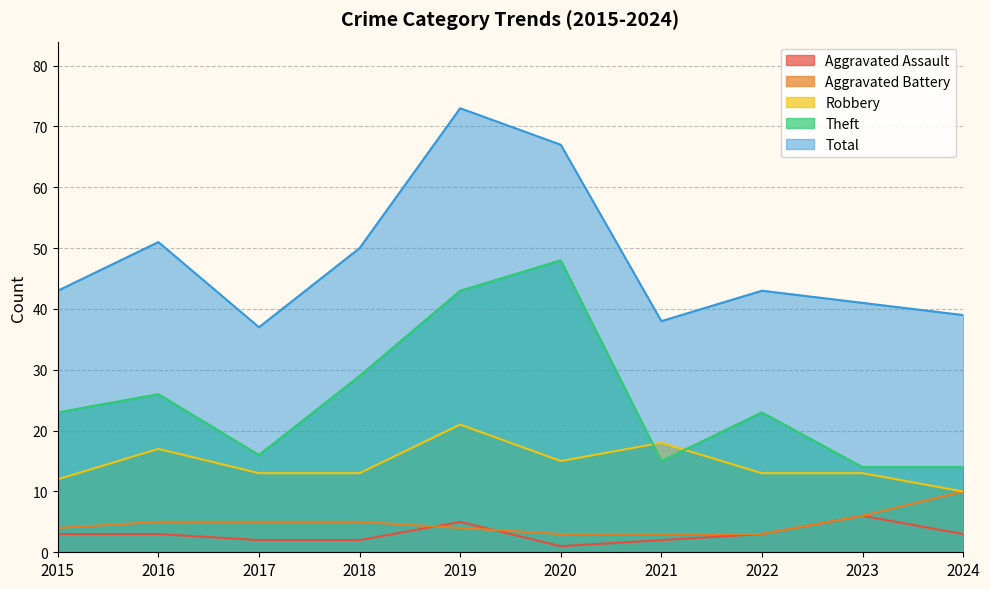

At which category does Total reach its first local valley?

2017